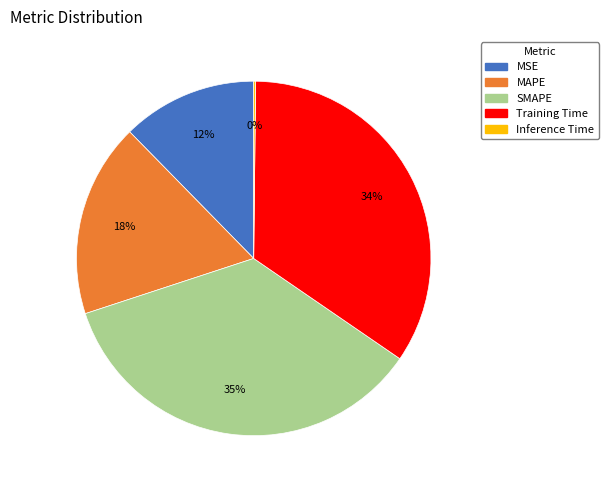

True or false: MAPE accounts for 28% of the total.

False